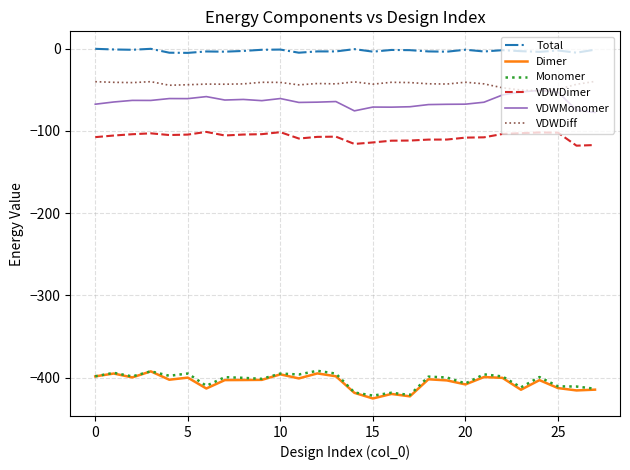

Which series has the largest total across all categories?

Total